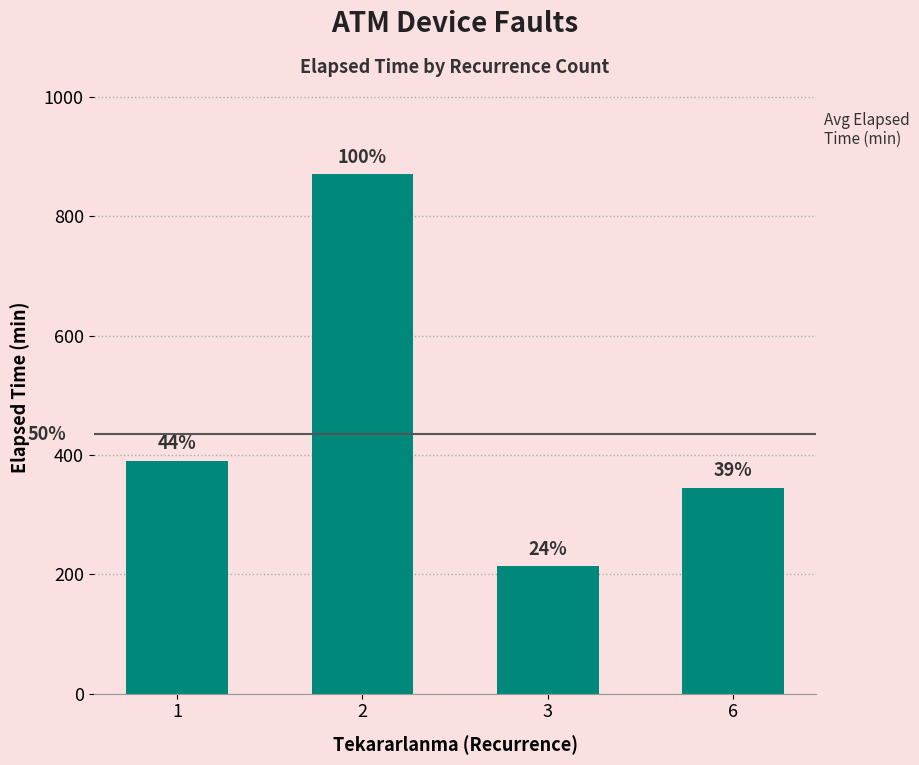

How many values are below 390?

2